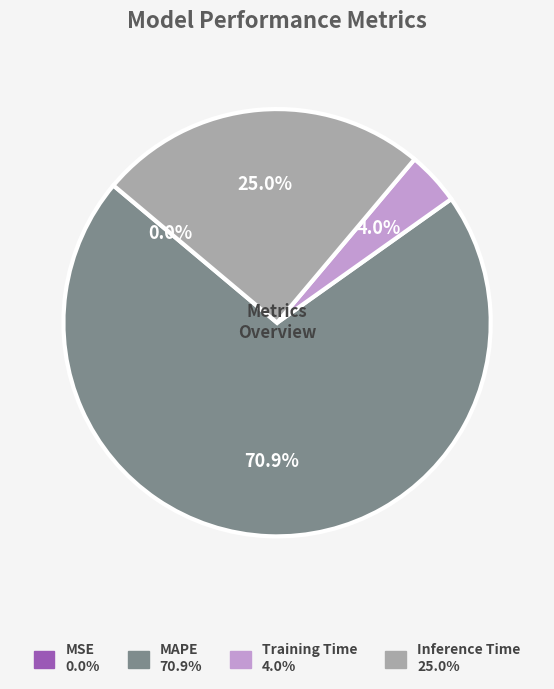

Does any single category account for the majority?

Yes